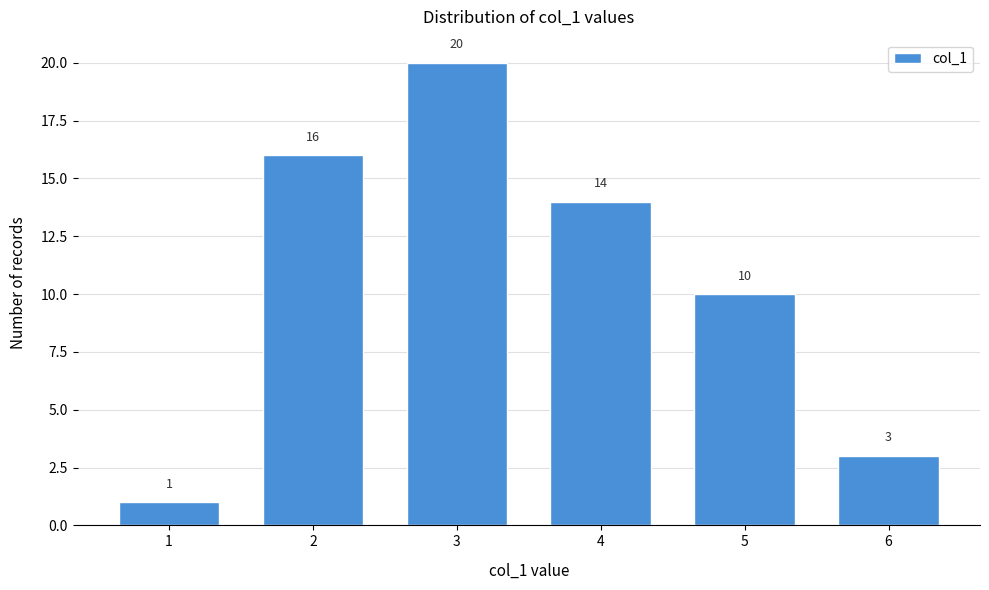

Reading left to right, list all the values displayed in this chart.

1=1	2=16	3=20	4=14	5=10	6=3